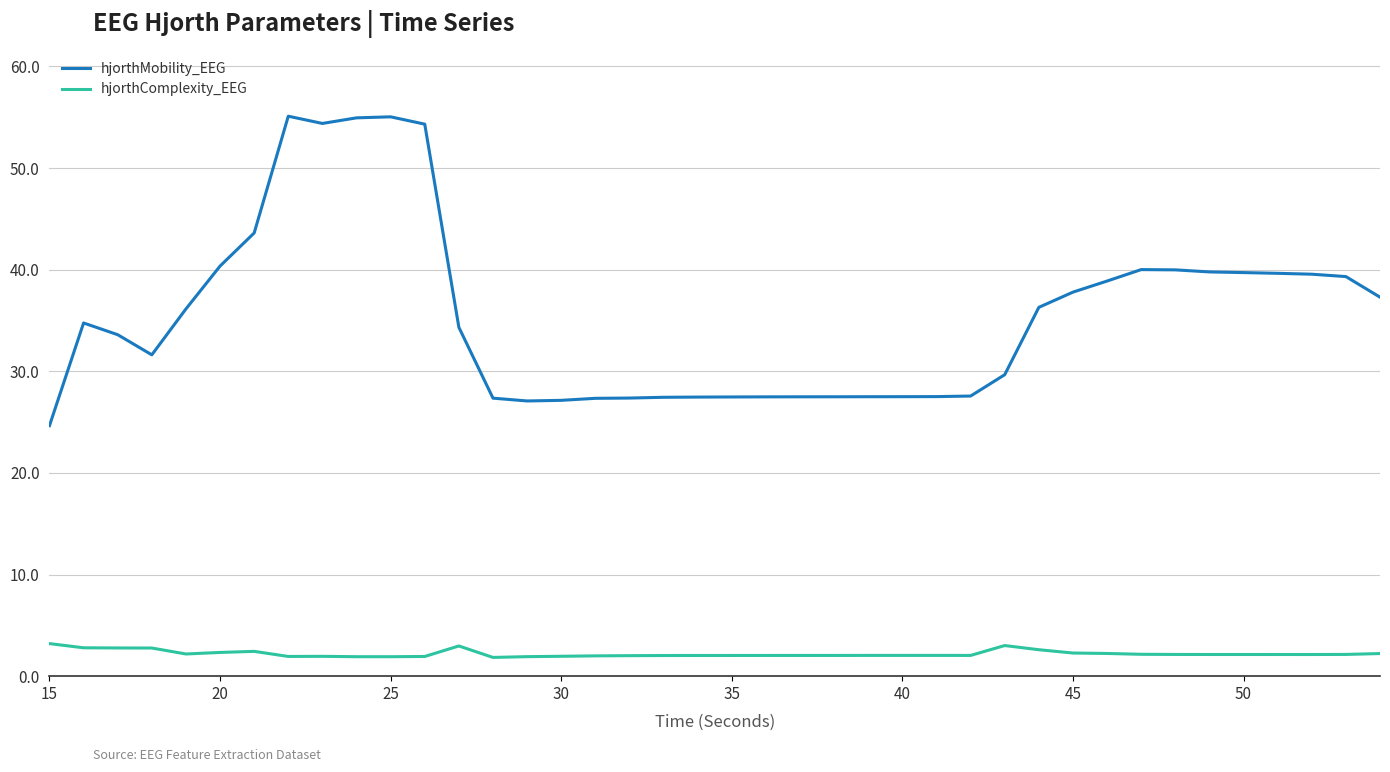

How many series are shown in this chart?

2